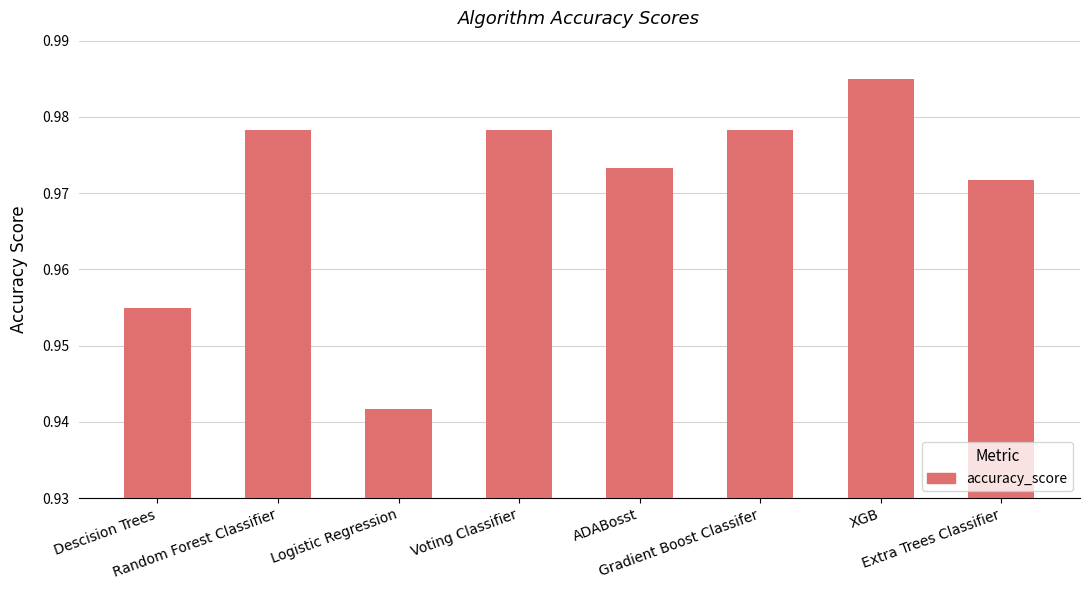

What position from the right is Random Forest Classifier?

7